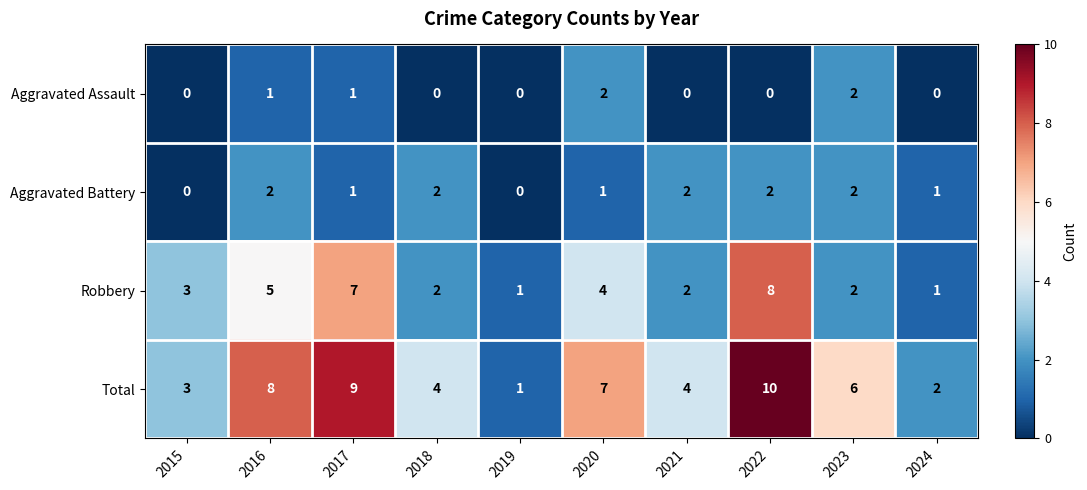

How many data points in Total are less than 6?

5